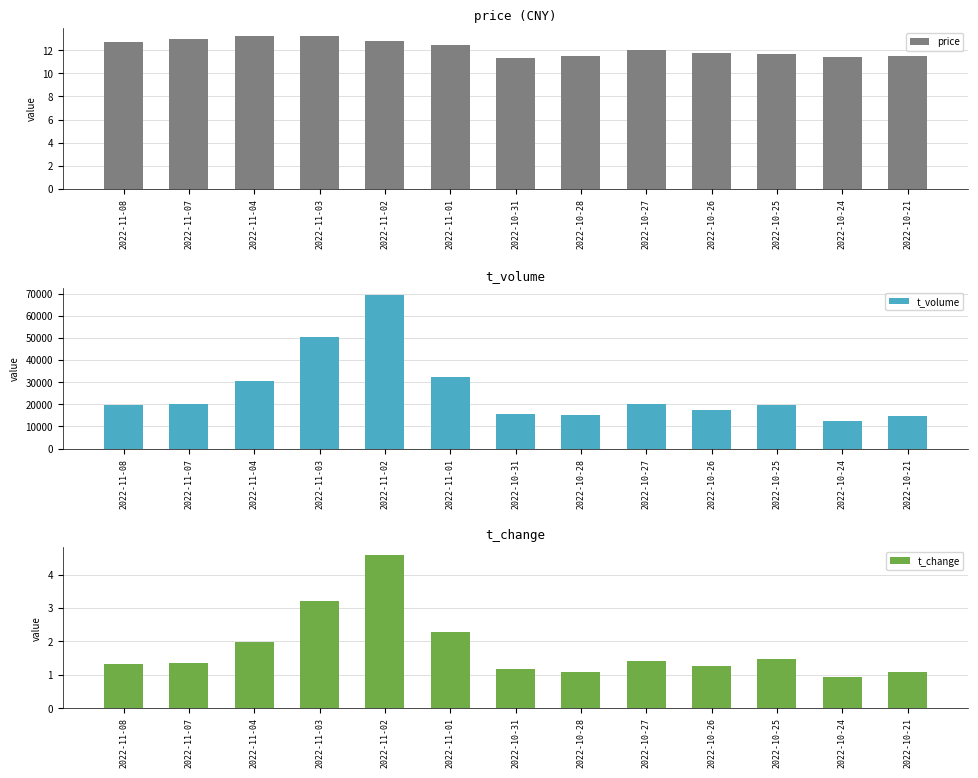

Which series has the largest range (max minus min)?

t_volume